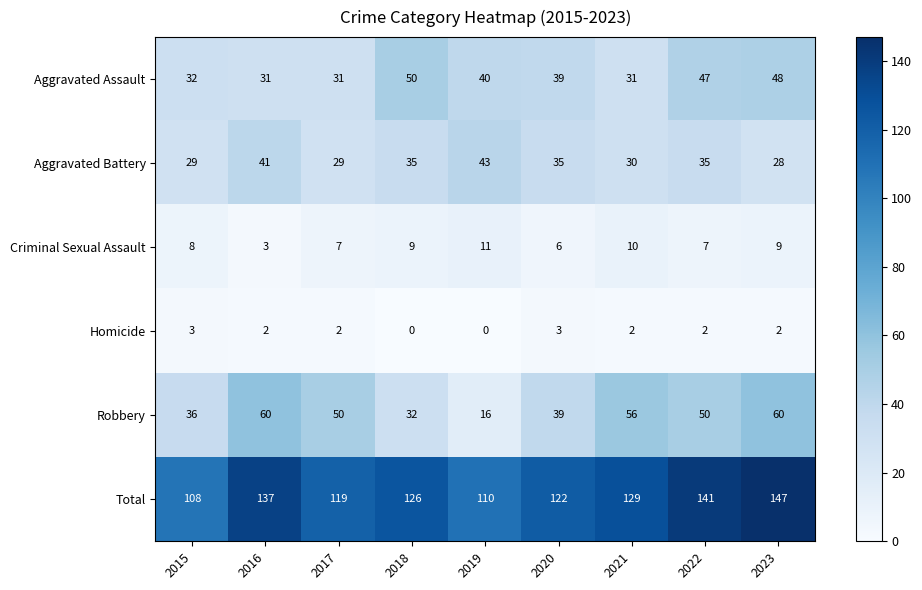

How many values in Homicide are above zero?

7